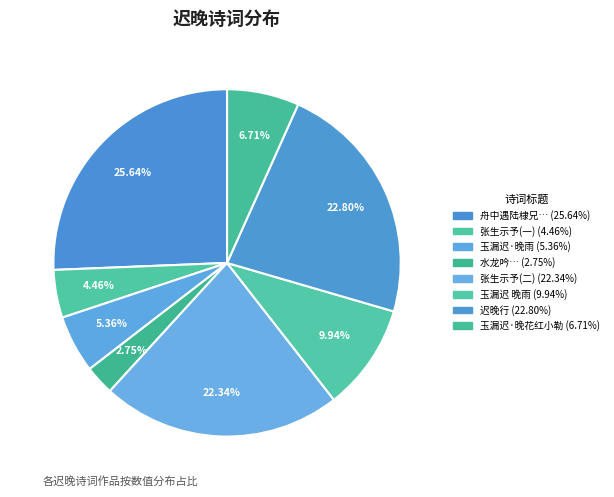

To the nearest percent, what is the average slice percentage?

12%